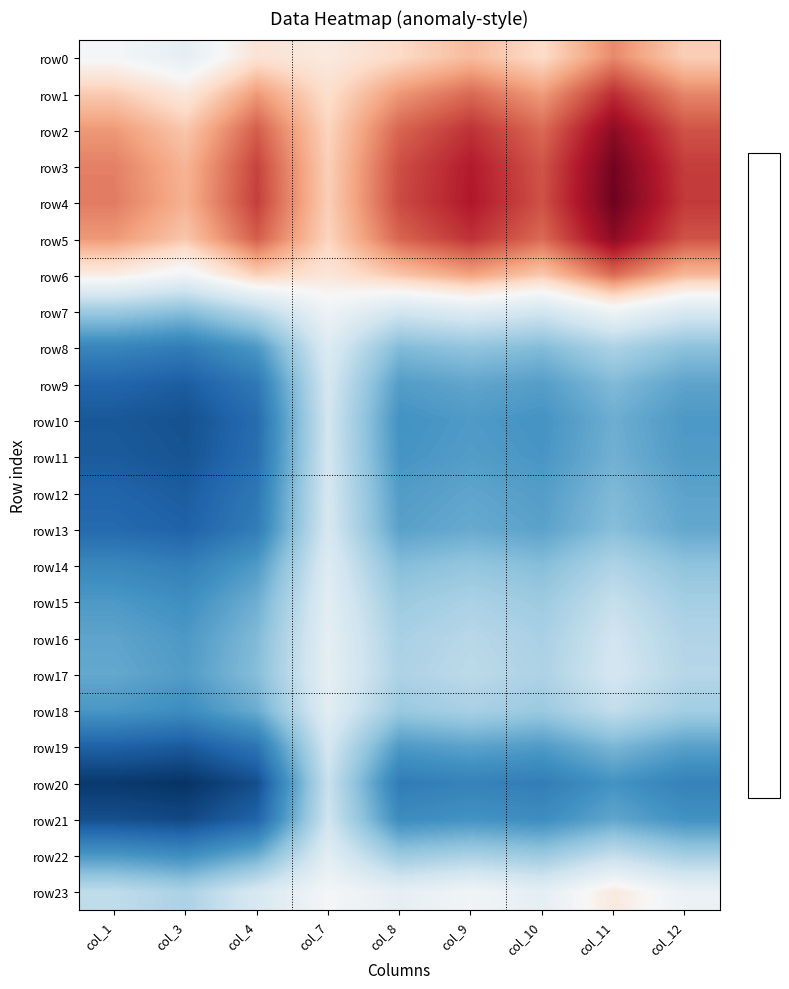

What is the difference between the highest and lowest values at col_8?

0.1